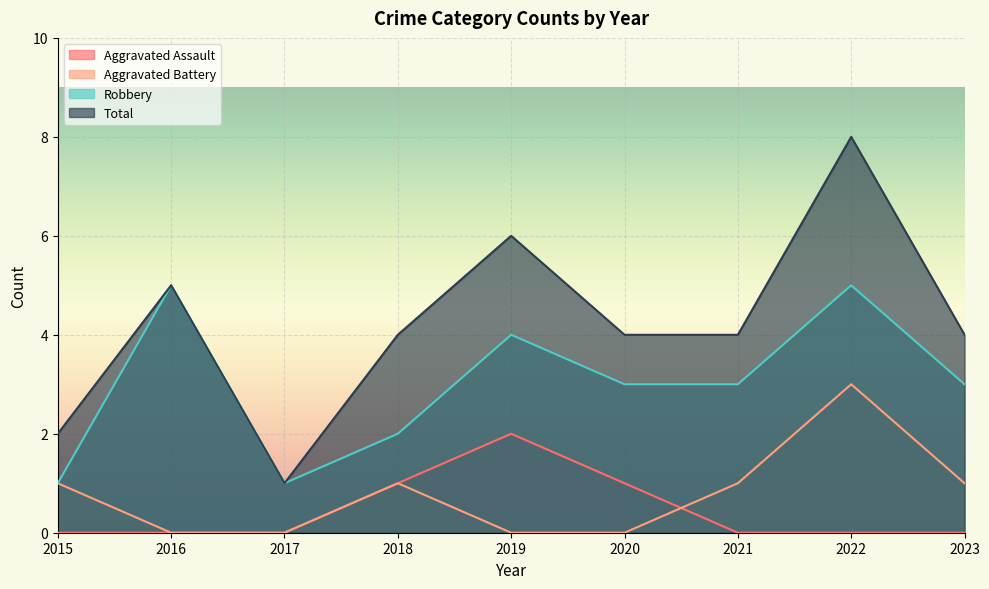

What is the total value across all series at 2019?

12